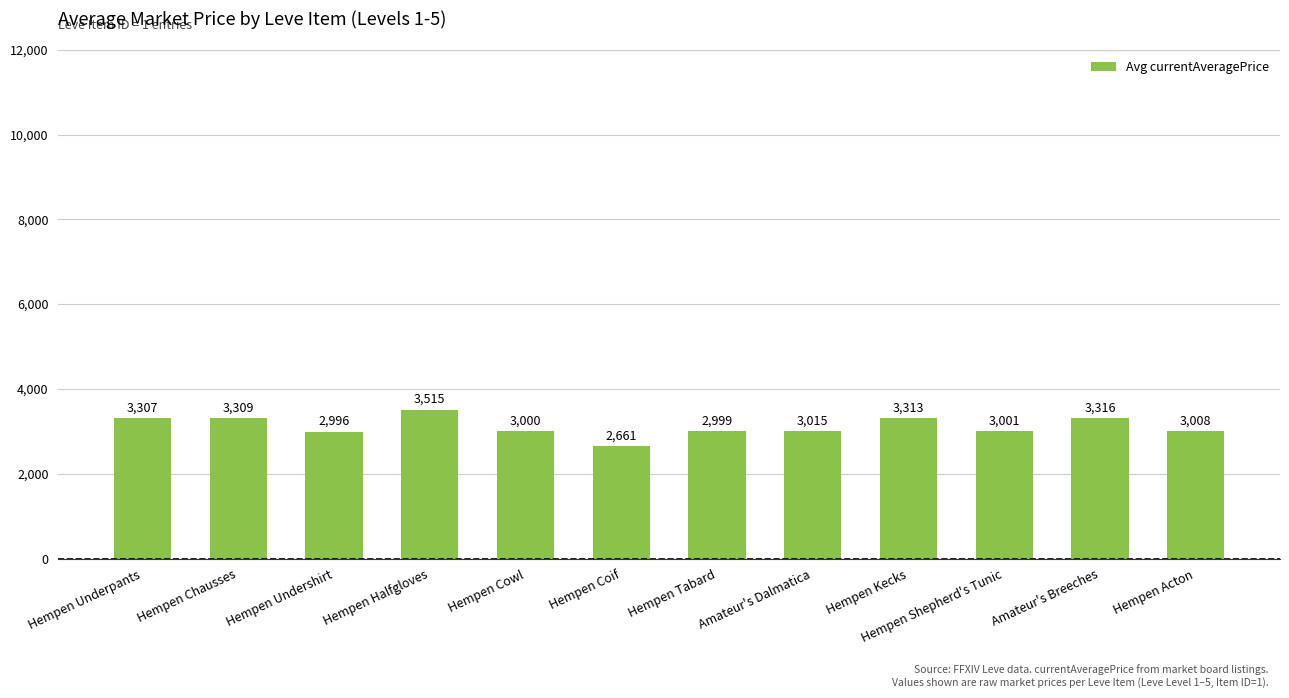

What is the difference between the values at Hempen Halfgloves and Hempen Underpants?

208